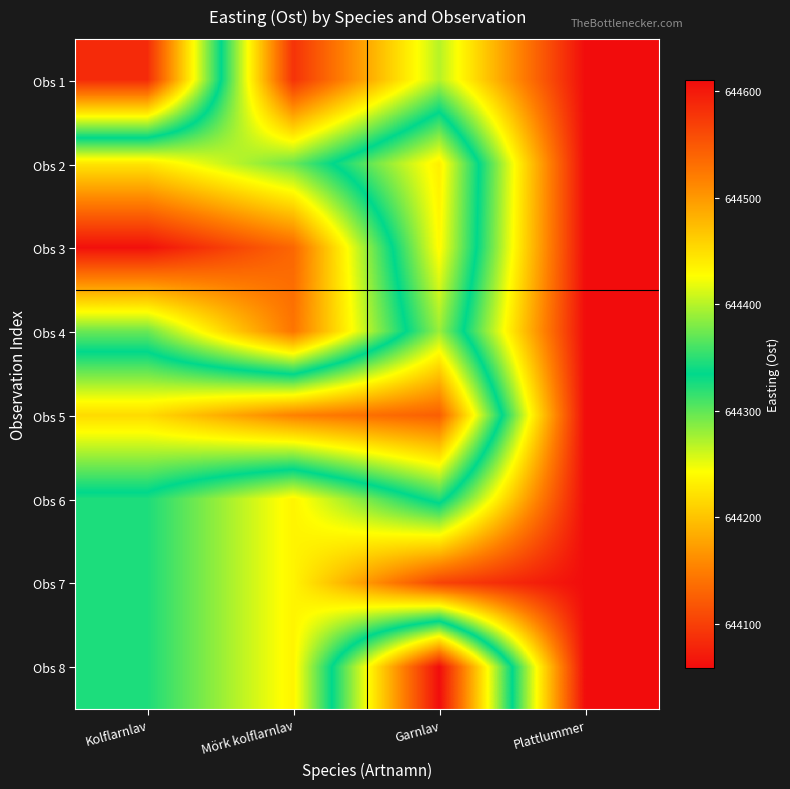

What is the total value across all series at Mörk kolflarnlav?

5155471.7